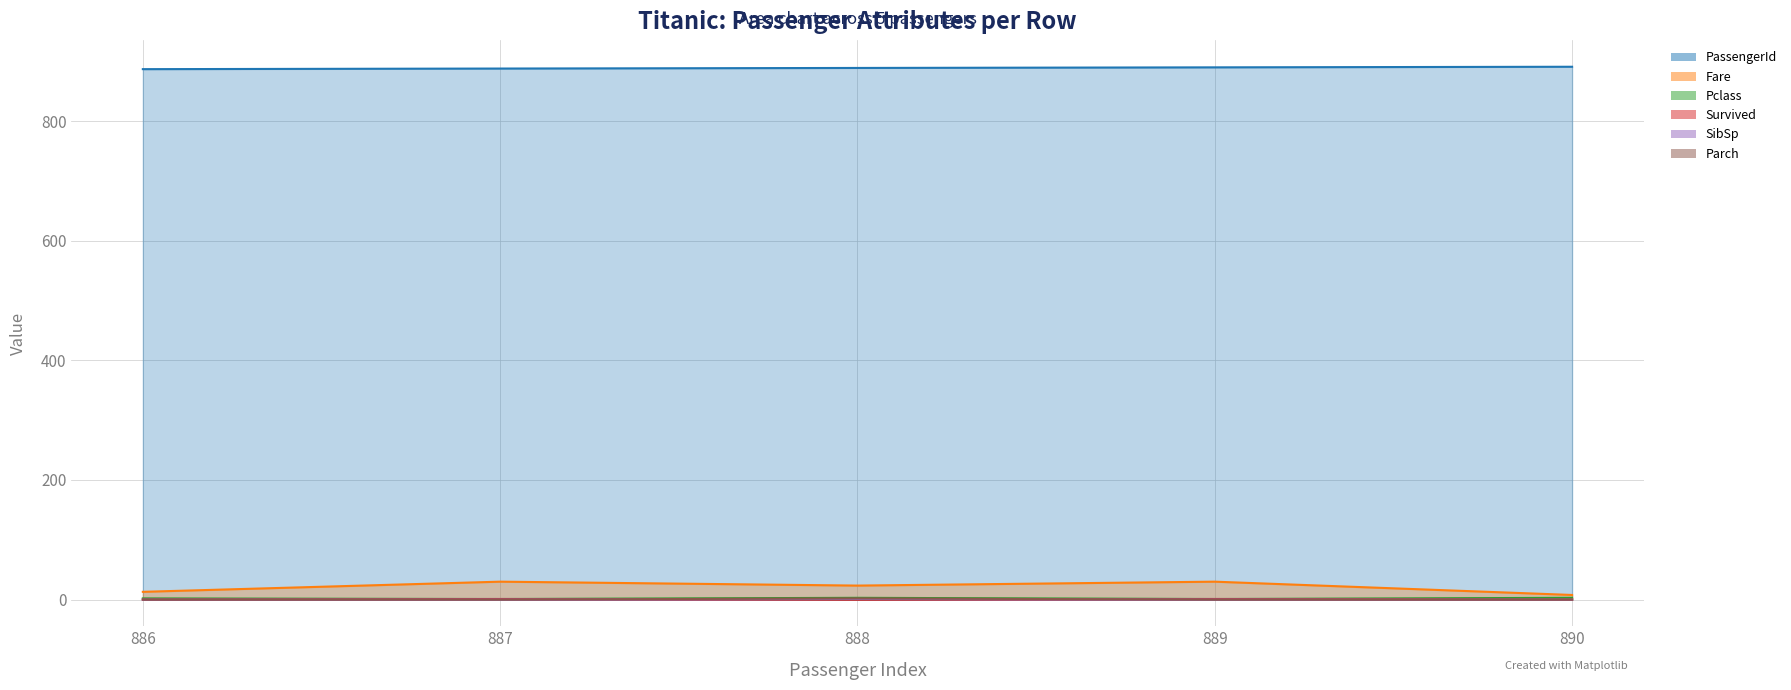

Rank the series at 888 from lowest to highest value.

Survived, SibSp, Parch, Pclass, Fare, PassengerId